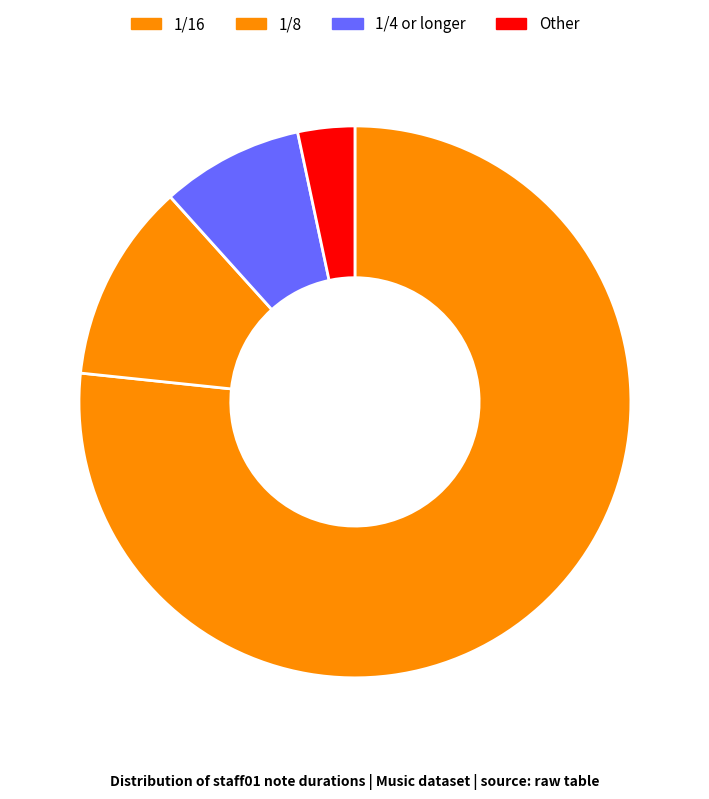

Which category has the biggest portion of the pie?

1/16